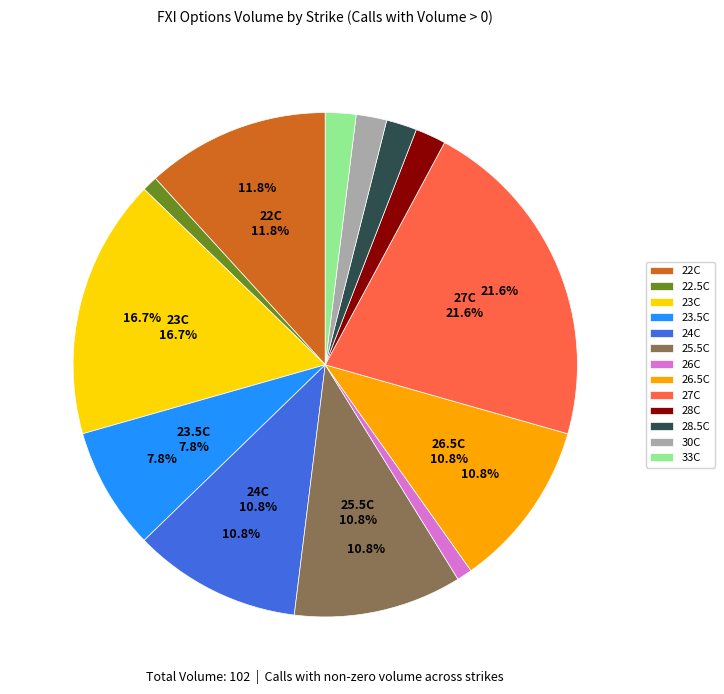

What is the change in value from FXI221209C00023500 to FXI221209C00027000?

+14